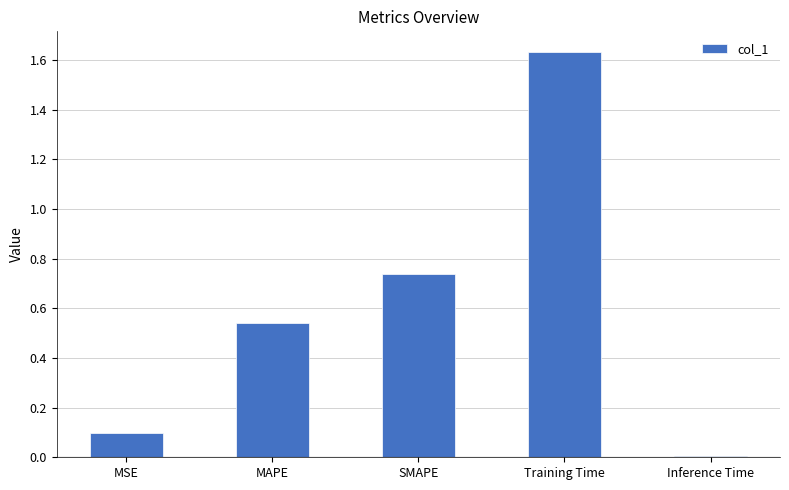

Which label corresponds to the smallest value in the chart?

Inference Time